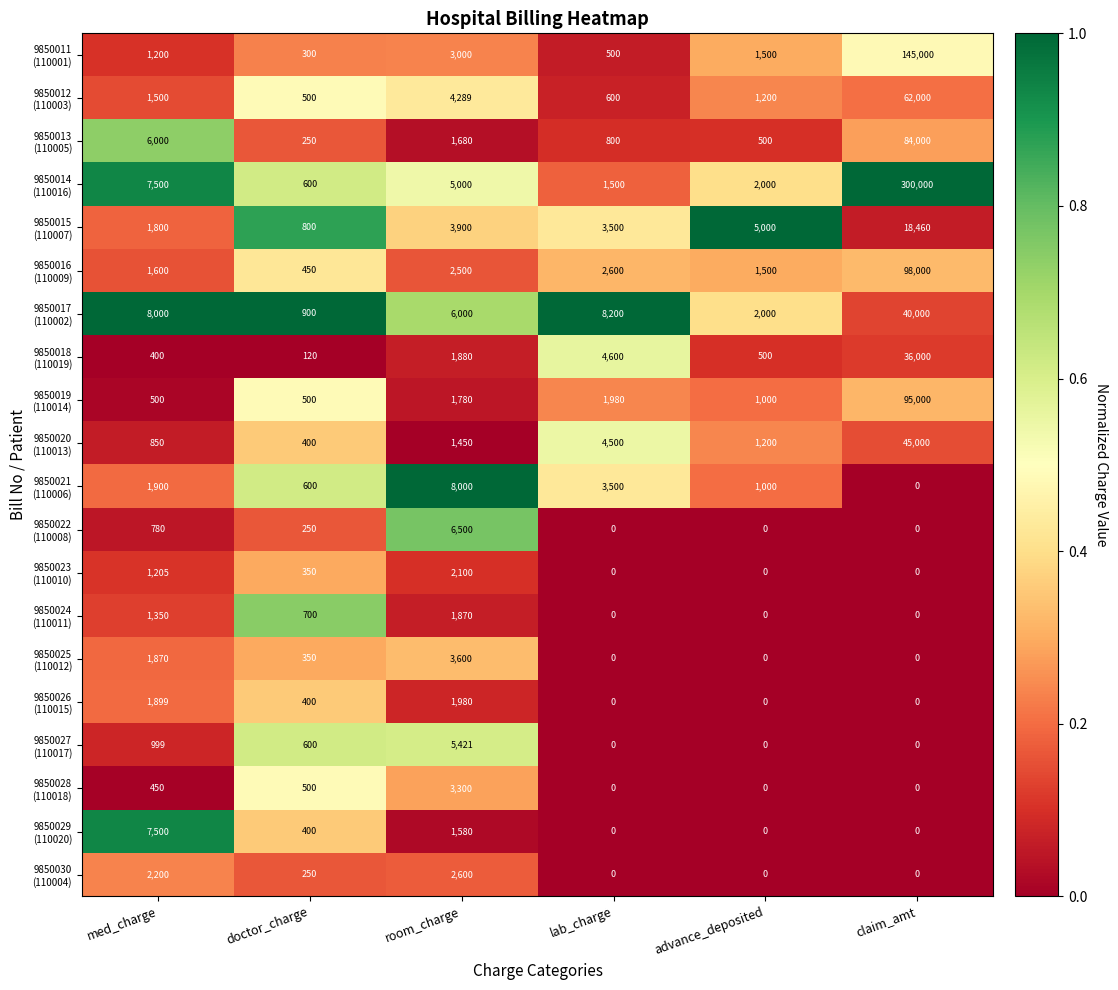

Count the number of data series in this chart.

20